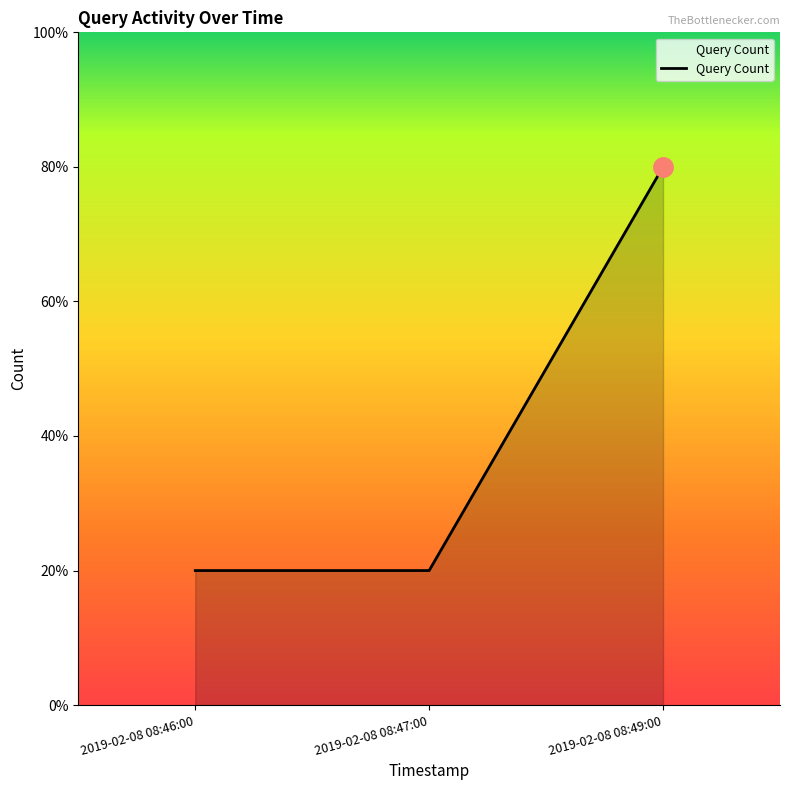

Is this an area chart (filled region under the line)?

Yes